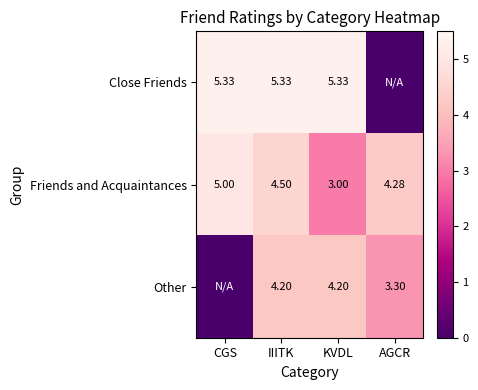

What is the sum of all Close Friends values?

16.0